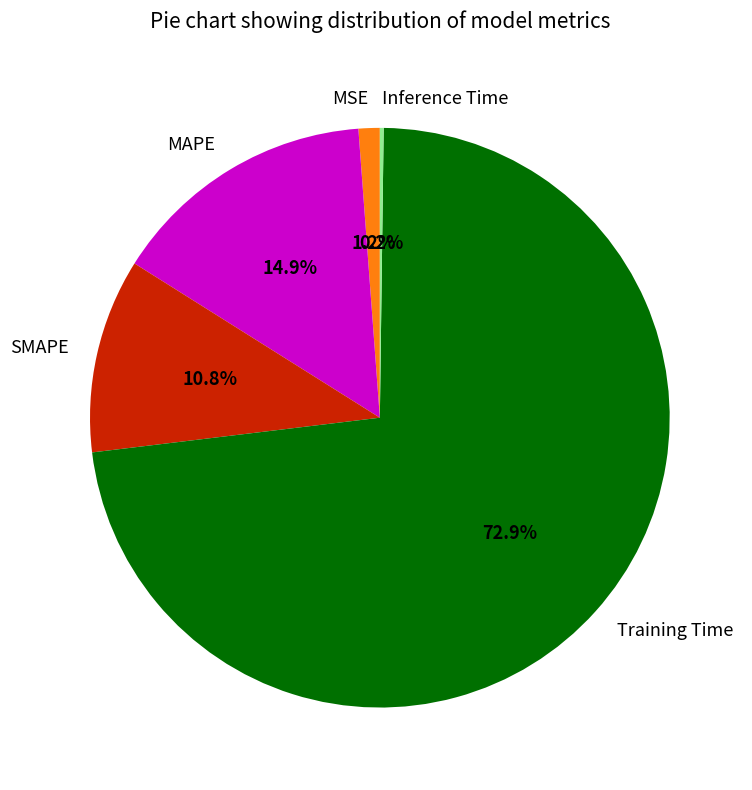

Is there any slice that represents more than half of the pie?

Yes